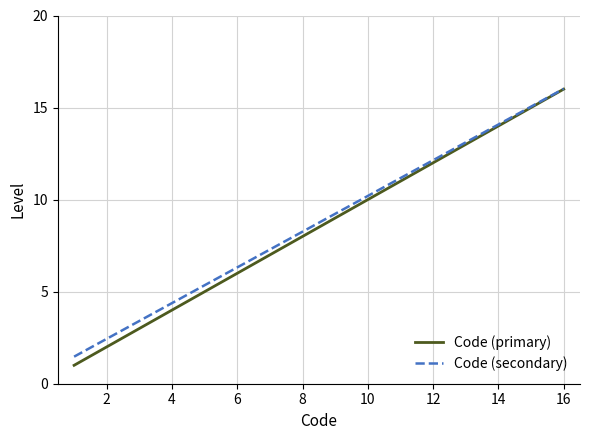

What is the minimum value shown in the chart?

1.0